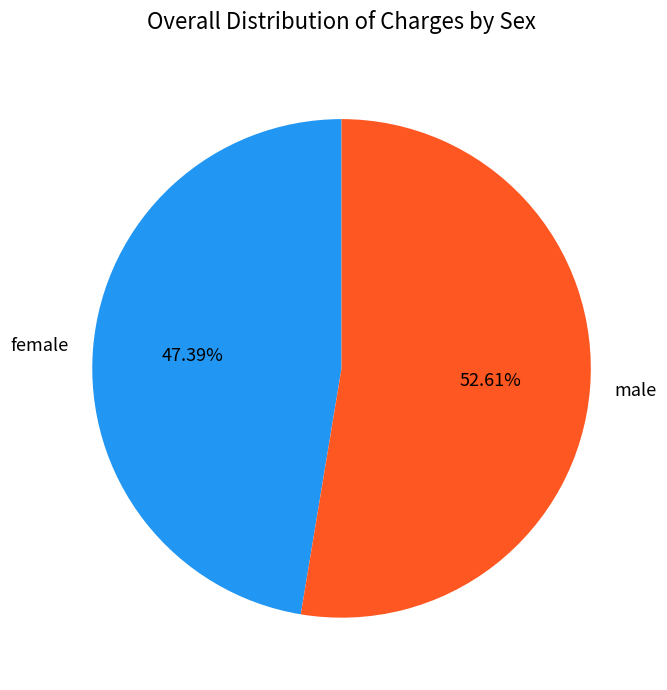

Which has a higher value, female or male?

male